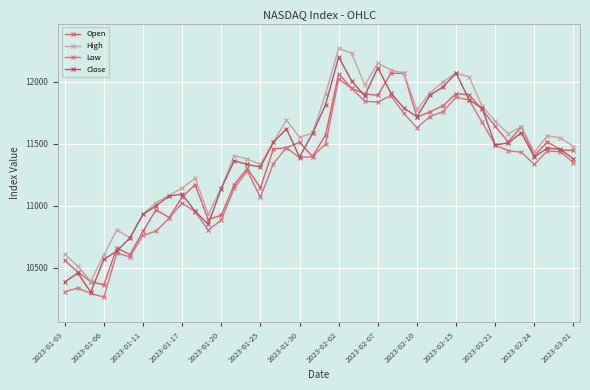

What is the label of the 39th point from the right?

2023-01-06